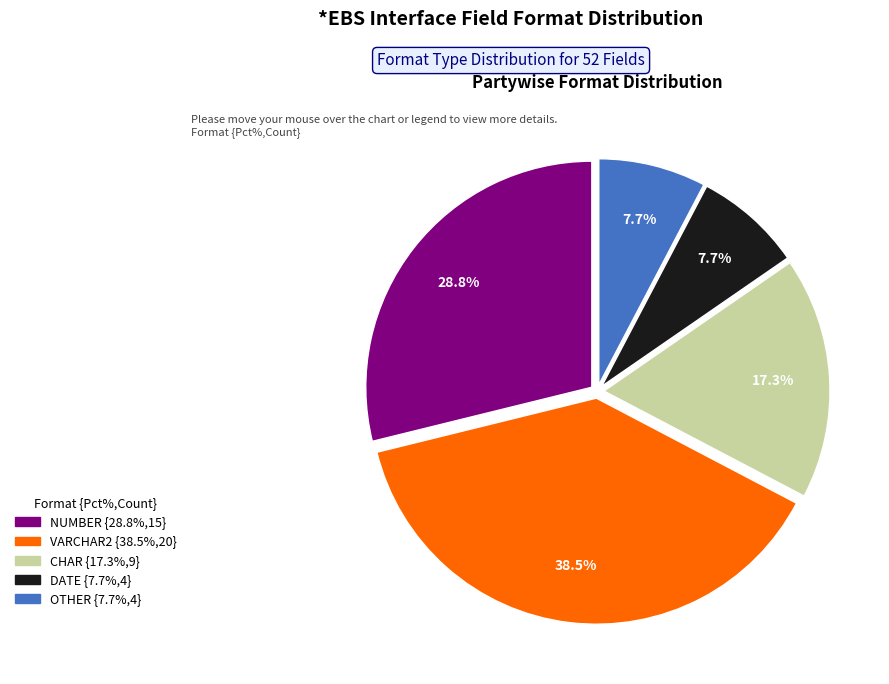

Is there a majority slice in this chart?

No